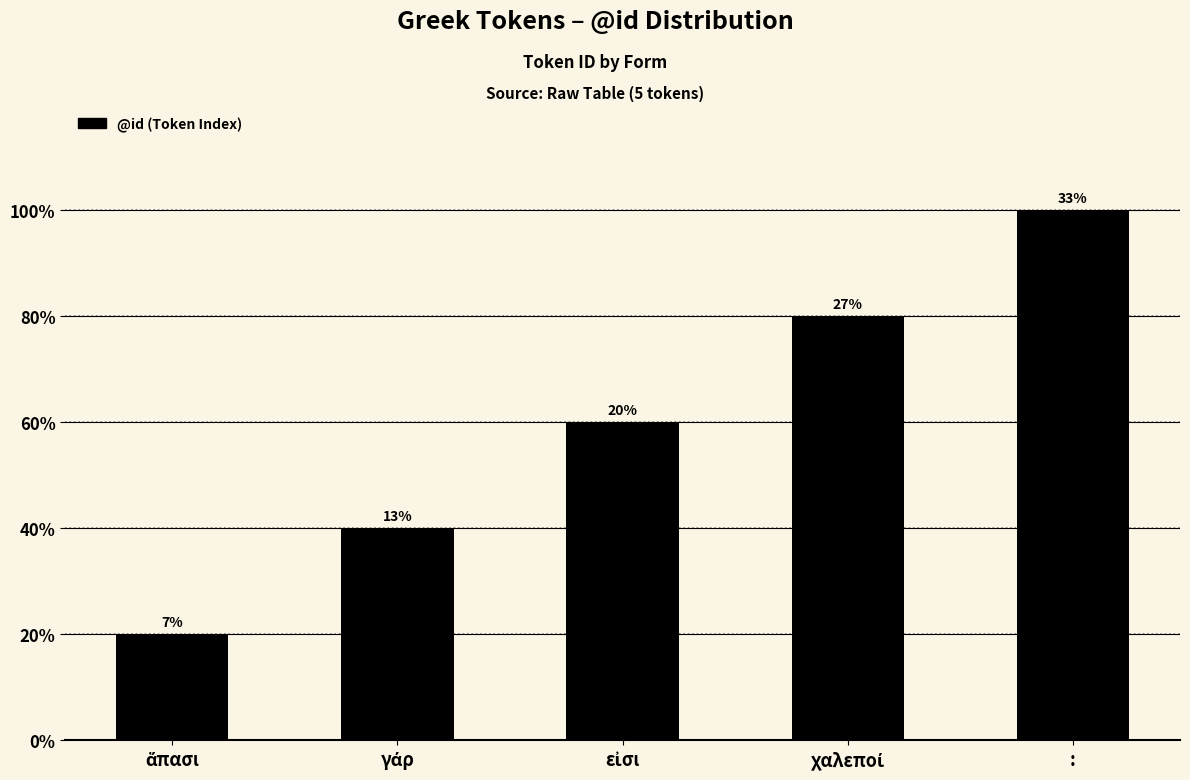

At which label is the value closest to 3?

εἰσι